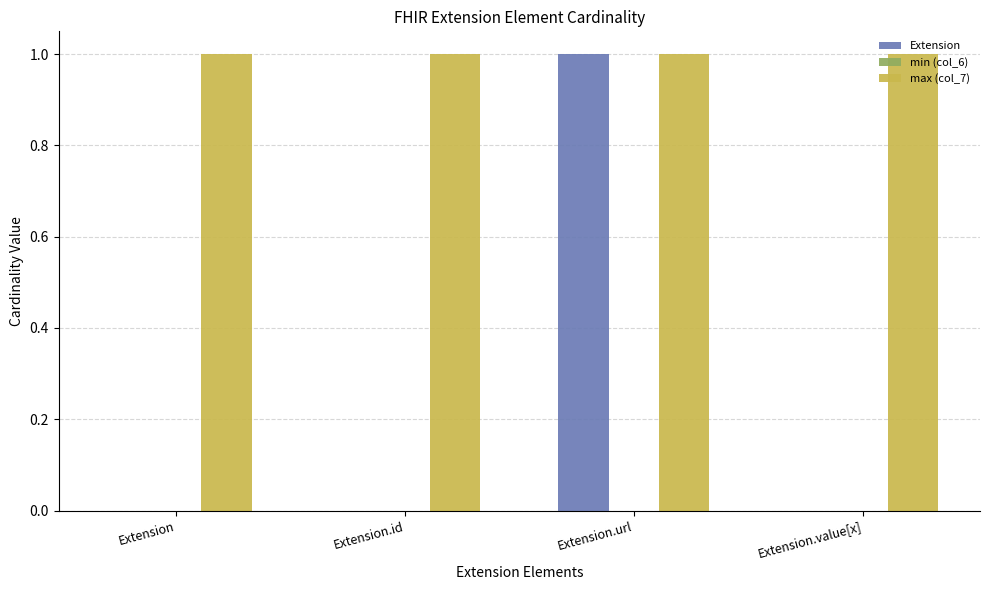

The value of max (col_7) at Extension.url is 1. True or false?

True